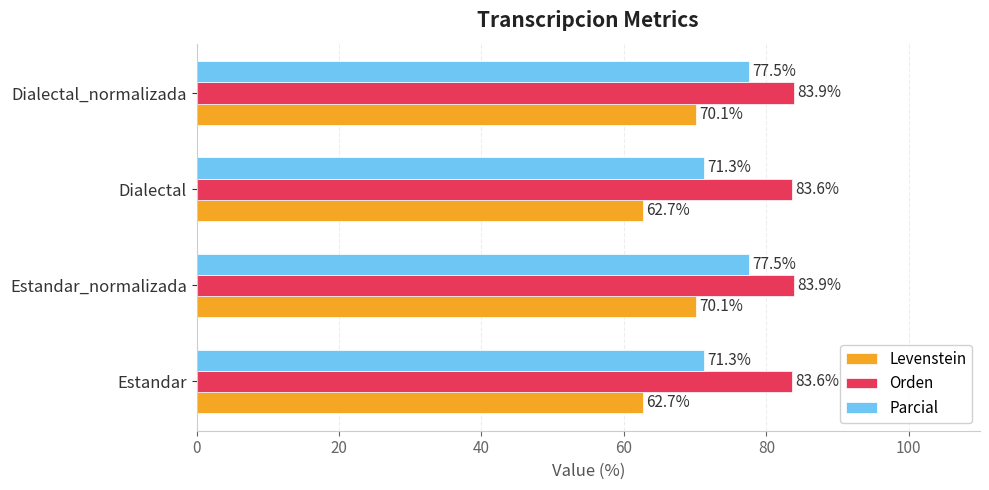

What is the average value of the Parcial series?

74.4